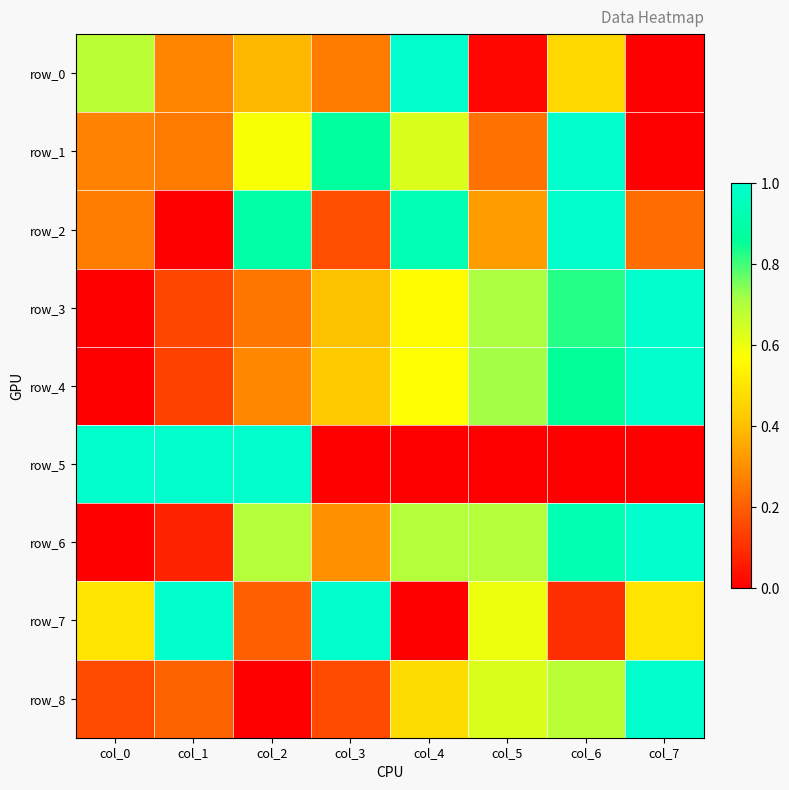

Is the value of row_6 at col_6 greater than the value of row_3 at col_0?

Yes